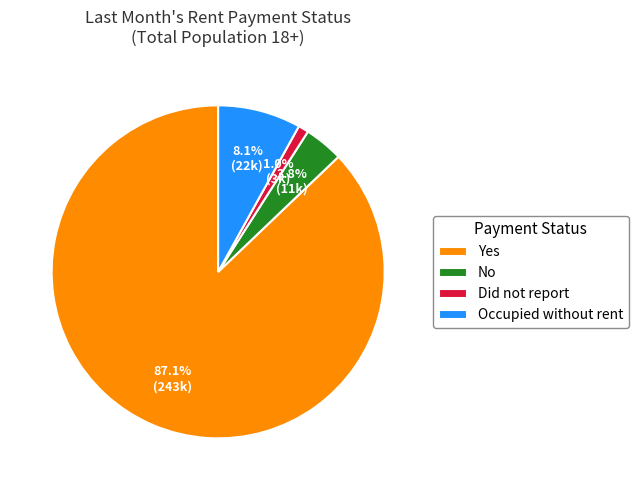

Rank the categories by value from lowest to highest.

Did not report, No, Occupied without rent, Yes